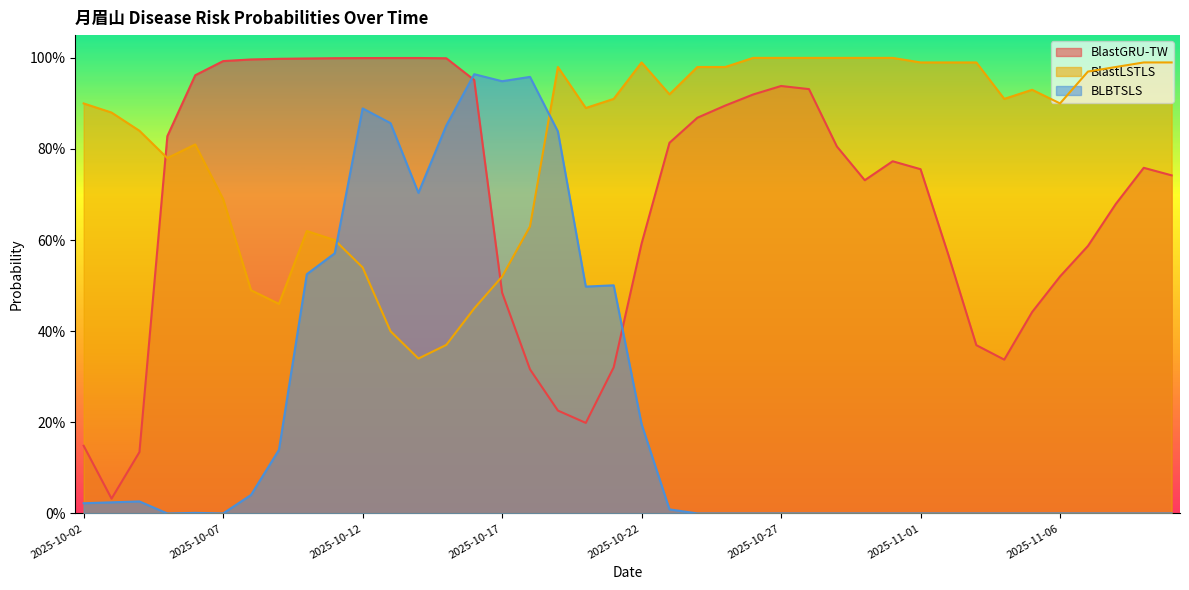

What is the difference between the BlastGRU-TW values at 2025-10-08 and 2025-11-06?

0.5